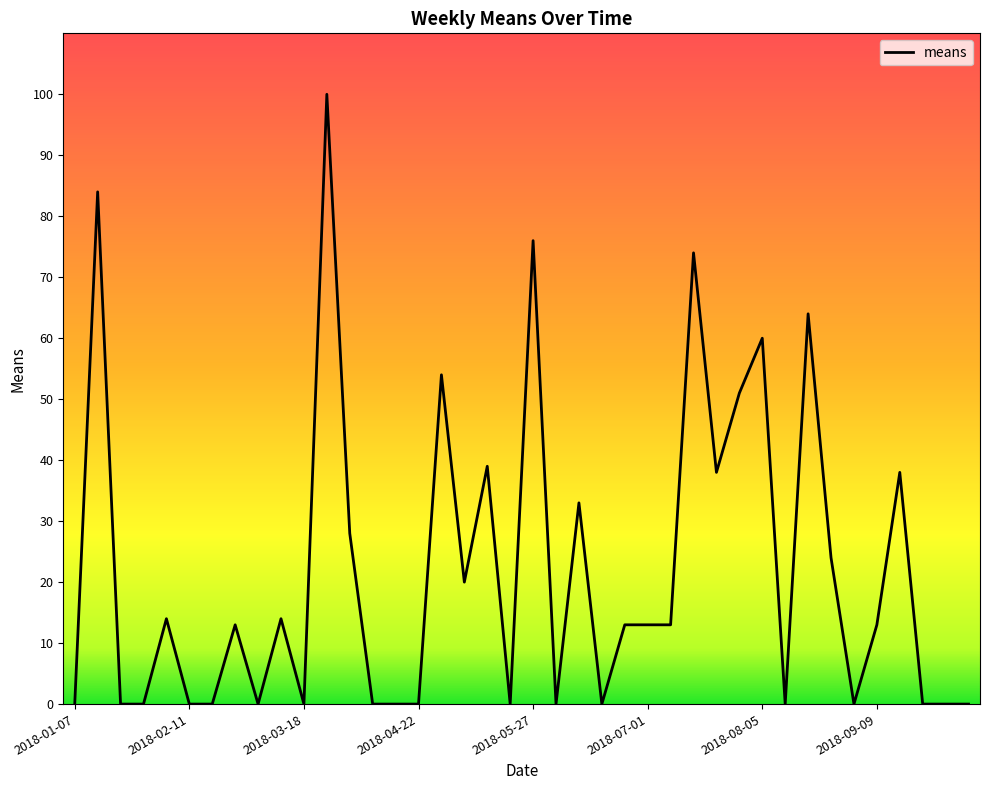

What is the maximum value shown in the chart?

100